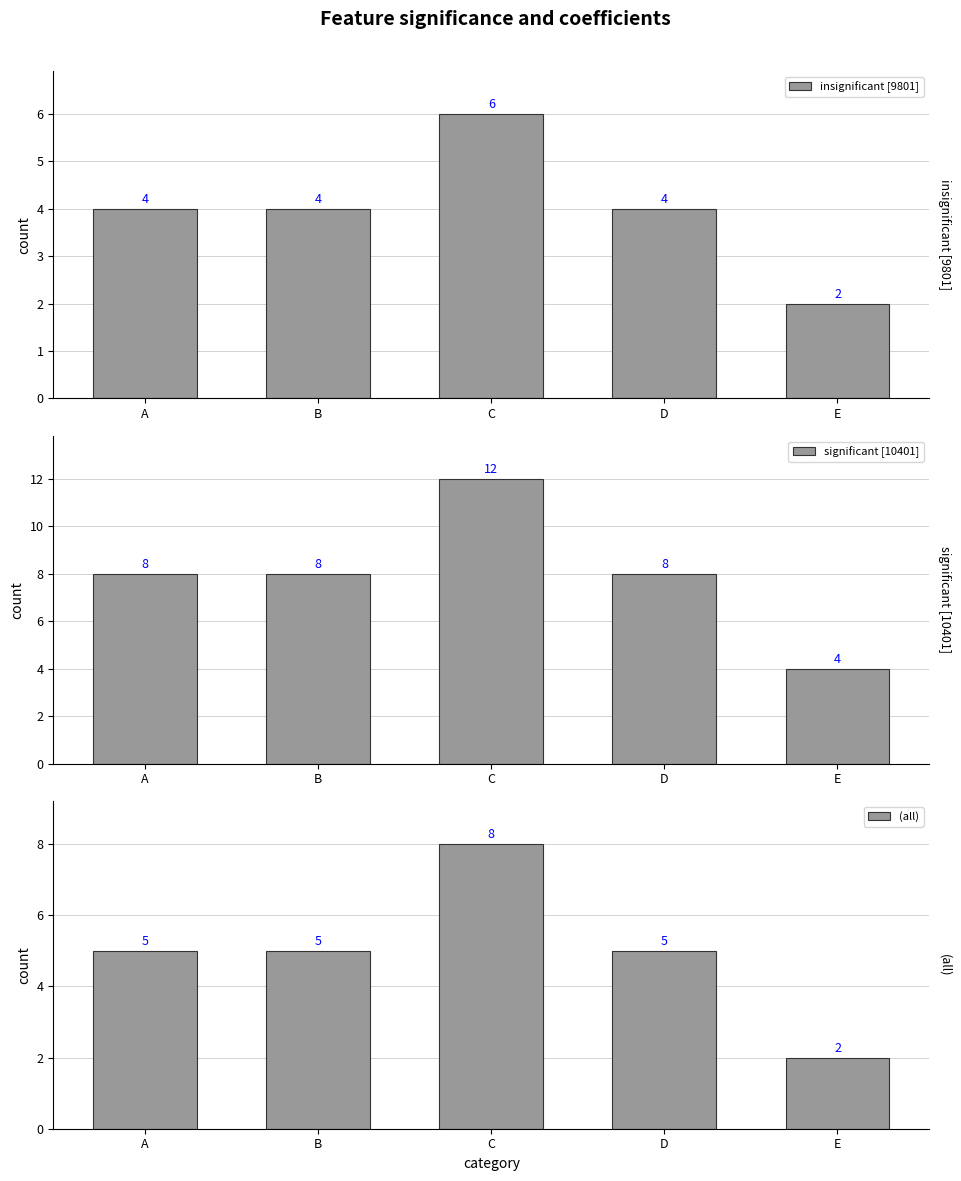

Rank the series at C from highest to lowest value.

significant [10401], (all), insignificant [9801]